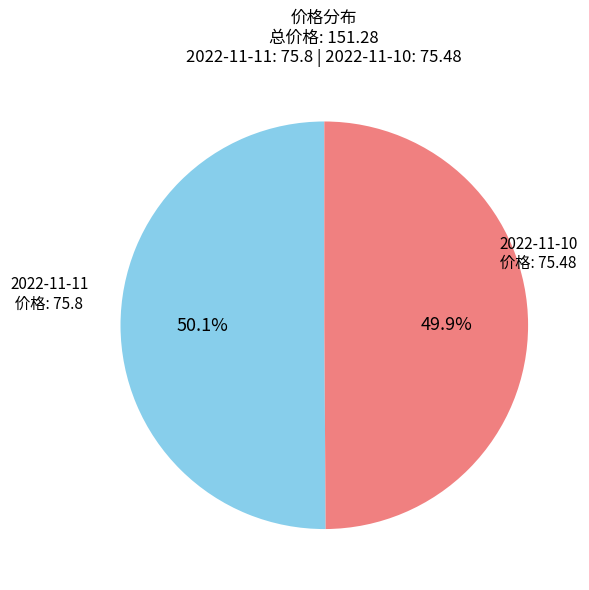

Do 2022-11-11 价格: 75.8 and 2022-11-10 价格: 75.48 together represent more than half of the pie?

Yes